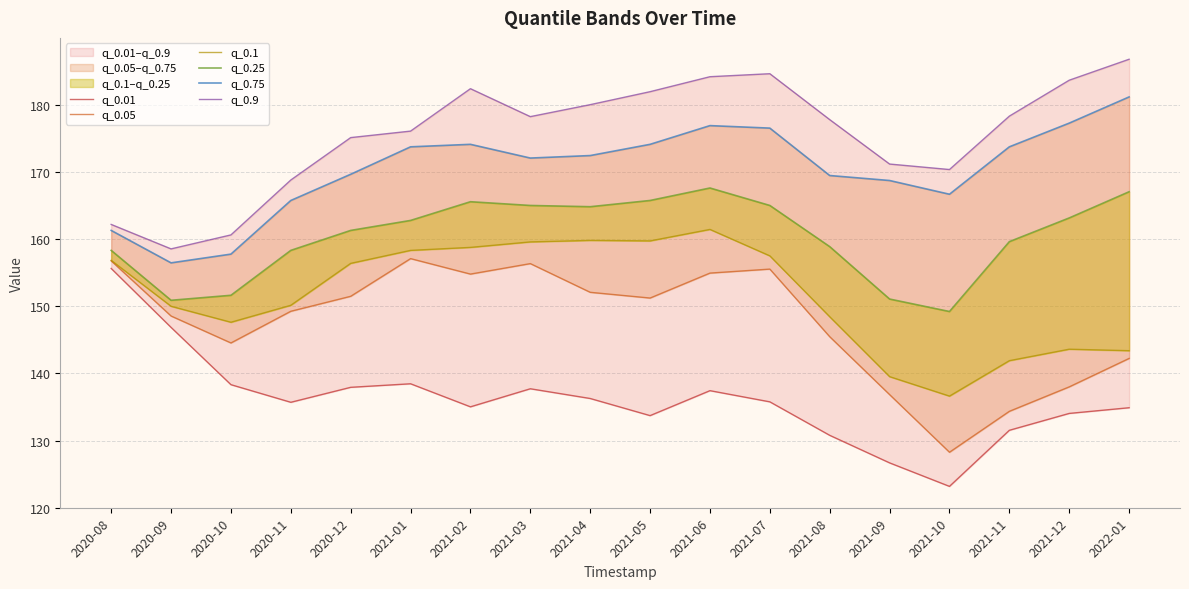

Reading left to right, transcribe all the data shown in this chart.

q_0.01: 2020-08=155.6	2020-09=146.9	2020-10=138.3	2020-11=135.7	2020-12=137.9	2021-01=138.5	2021-02=135.0	2021-03=137.7	2021-04=136.3	2021-05=133.7	2021-06=137.4	2021-07=135.8	2021-08=130.8	2021-09=126.7	2021-10=123.2	2021-11=131.5	2021-12=134.0	2022-01=134.9
q_0.05: 2020-08=156.8	2020-09=148.5	2020-10=144.5	2020-11=149.3	2020-12=151.5	2021-01=157.1	2021-02=154.8	2021-03=156.3	2021-04=152.1	2021-05=151.2	2021-06=154.9	2021-07=155.5	2021-08=145.5	2021-09=136.8	2021-10=128.3	2021-11=134.3	2021-12=138.0	2022-01=142.2
q_0.1: 2020-08=156.8	2020-09=150.0	2020-10=147.6	2020-11=150.1	2020-12=156.4	2021-01=158.3	2021-02=158.8	2021-03=159.6	2021-04=159.8	2021-05=159.7	2021-06=161.4	2021-07=157.5	2021-08=148.4	2021-09=139.5	2021-10=136.6	2021-11=141.9	2021-12=143.6	2022-01=143.4
q_0.25: 2020-08=158.3	2020-09=150.9	2020-10=151.6	2020-11=158.3	2020-12=161.3	2021-01=162.8	2021-02=165.6	2021-03=165.0	2021-04=164.8	2021-05=165.8	2021-06=167.6	2021-07=165.0	2021-08=158.9	2021-09=151.1	2021-10=149.2	2021-11=159.6	2021-12=163.2	2022-01=167.1
q_0.75: 2020-08=161.3	2020-09=156.5	2020-10=157.8	2020-11=165.8	2020-12=169.7	2021-01=173.7	2021-02=174.1	2021-03=172.1	2021-04=172.4	2021-05=174.1	2021-06=176.9	2021-07=176.5	2021-08=169.5	2021-09=168.7	2021-10=166.7	2021-11=173.7	2021-12=177.3	2022-01=181.2
q_0.9: 2020-08=162.2	2020-09=158.5	2020-10=160.6	2020-11=168.8	2020-12=175.1	2021-01=176.1	2021-02=182.4	2021-03=178.2	2021-04=180.0	2021-05=182.0	2021-06=184.2	2021-07=184.6	2021-08=177.8	2021-09=171.2	2021-10=170.4	2021-11=178.3	2021-12=183.7	2022-01=186.8